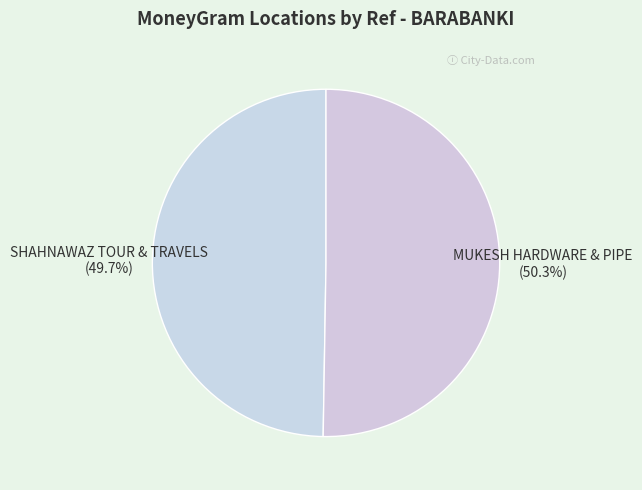

Is it true that SHAHNAWAZ TOUR & TRAVELS is 50% of the pie?

True